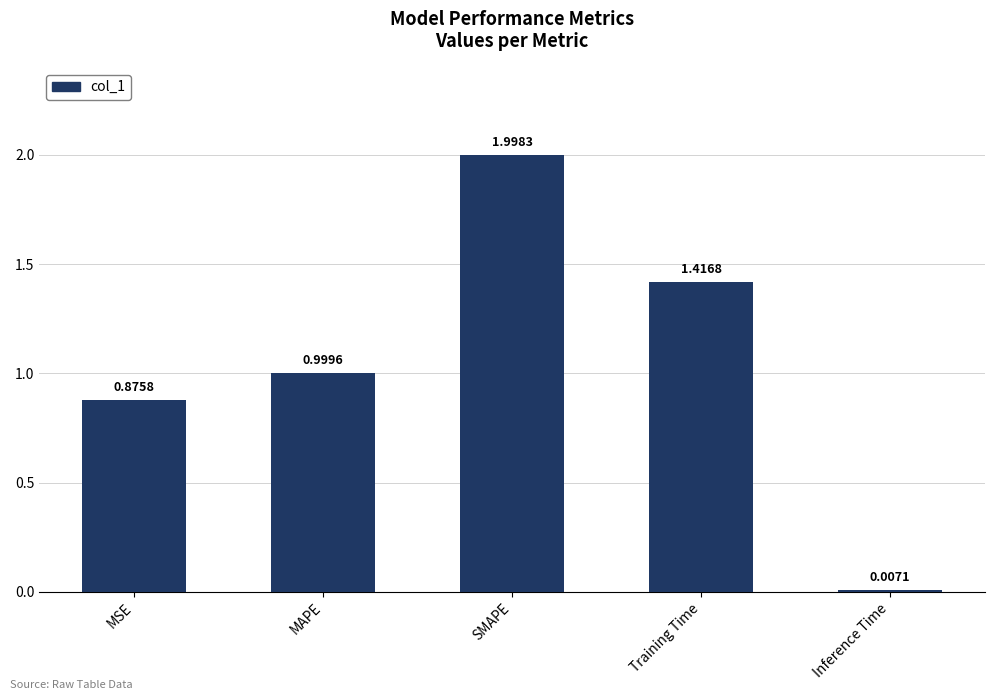

What is the change in value from MSE to SMAPE?

+1.1